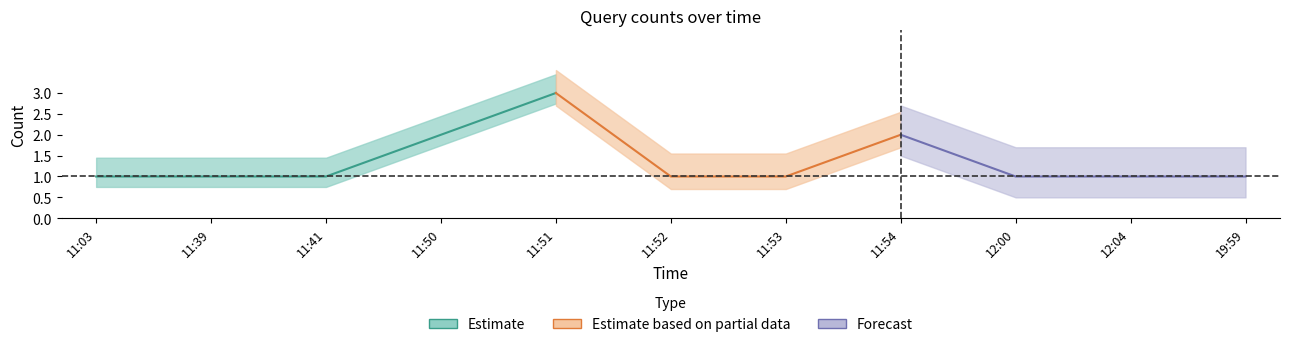

What is the ratio of the value at 11:53 to the value at 12:00?

1.0